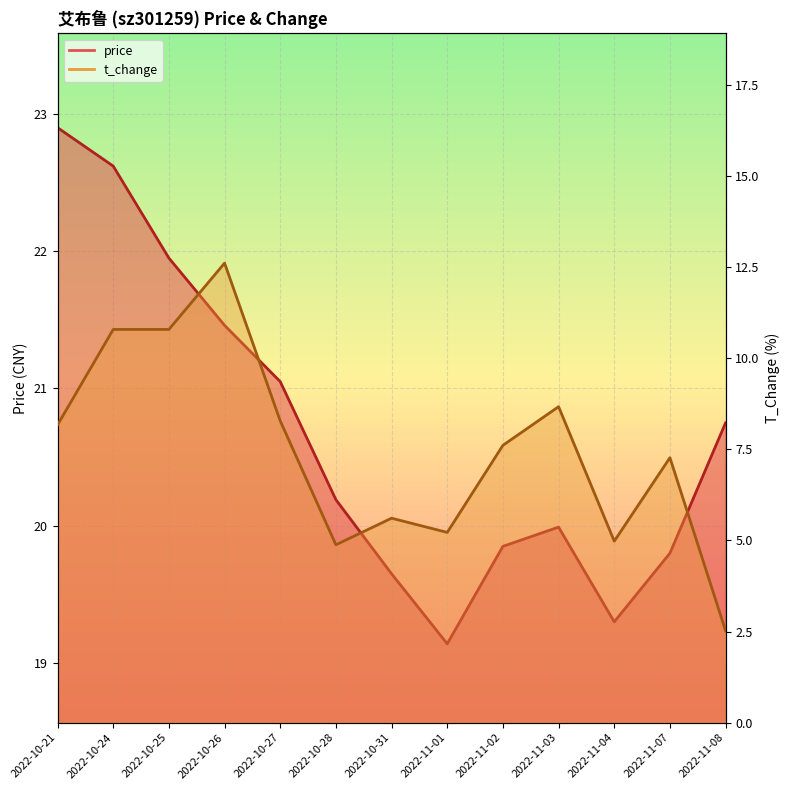

List the series in order of their overall mean, lowest first.

t_change, price